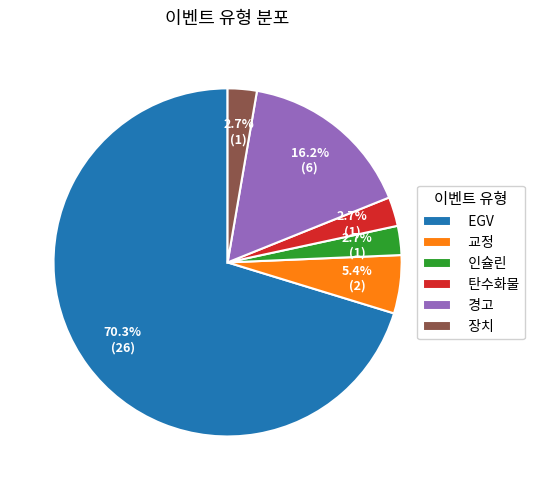

Which has a higher value, 교정 or EGV?

EGV